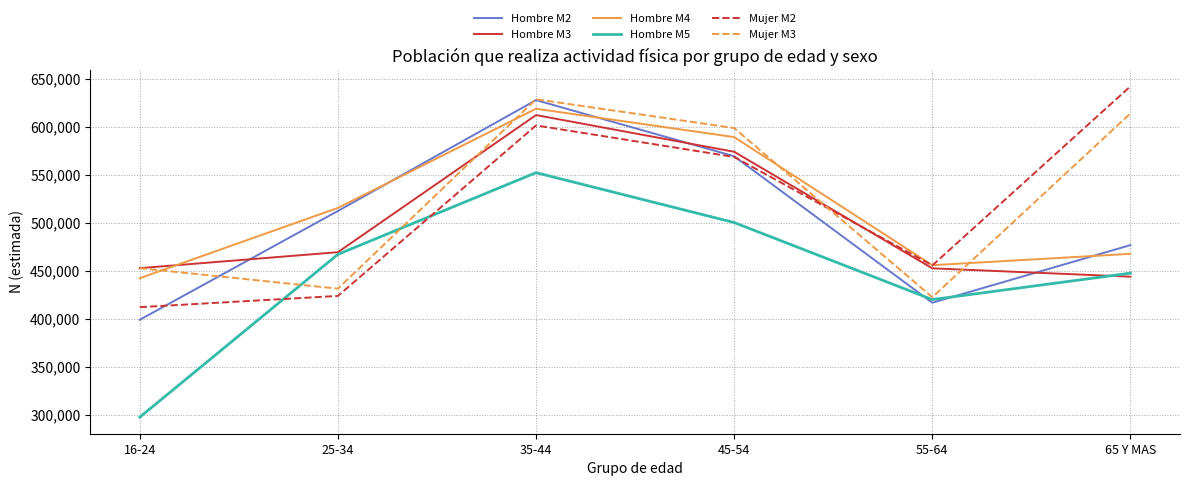

What is the difference between the Mujer M2 values at 35-44 and 55-64?

145991